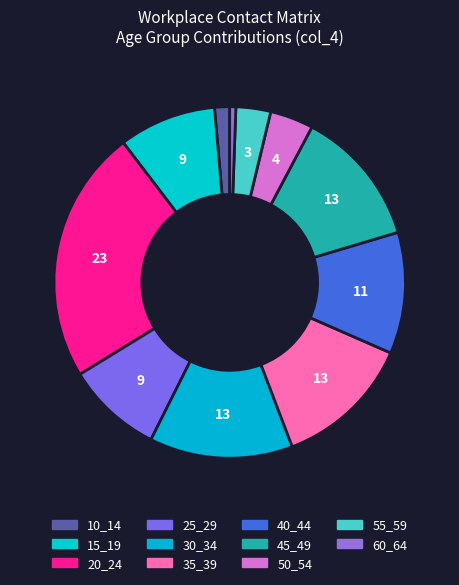

Count the number of slices in the pie.

11